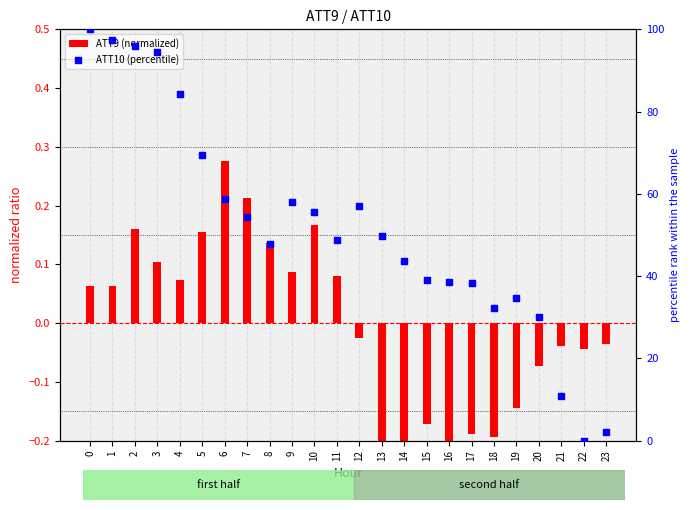

Which series has the widest spread of Y values?

ATT10 (percentile)